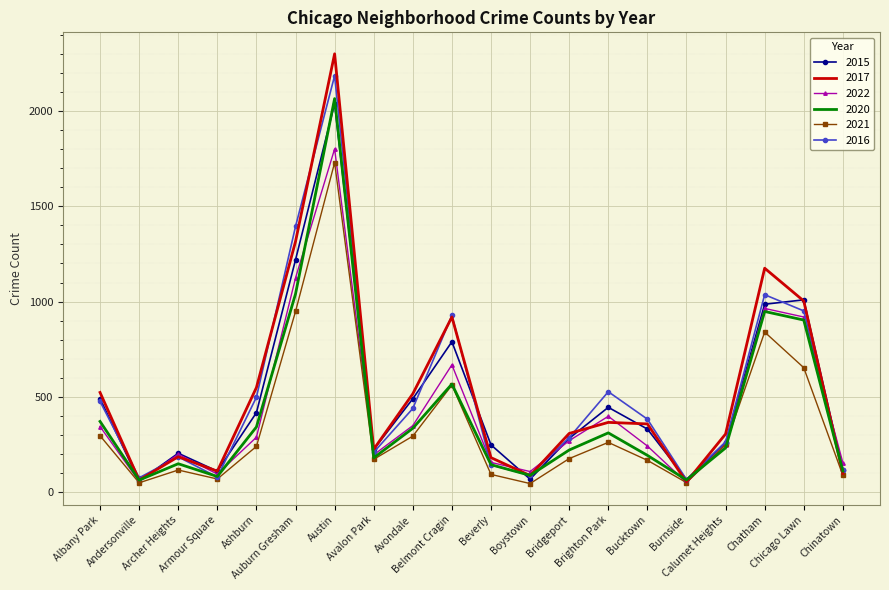

At how many categories does at least one series exceed 1013?

3